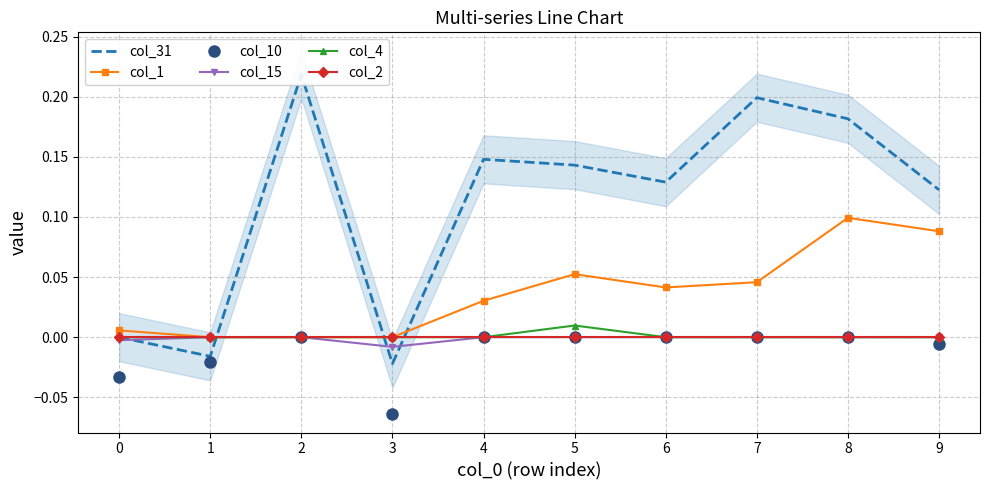

Between 1 and 4, which series saw the biggest shift?

col_31